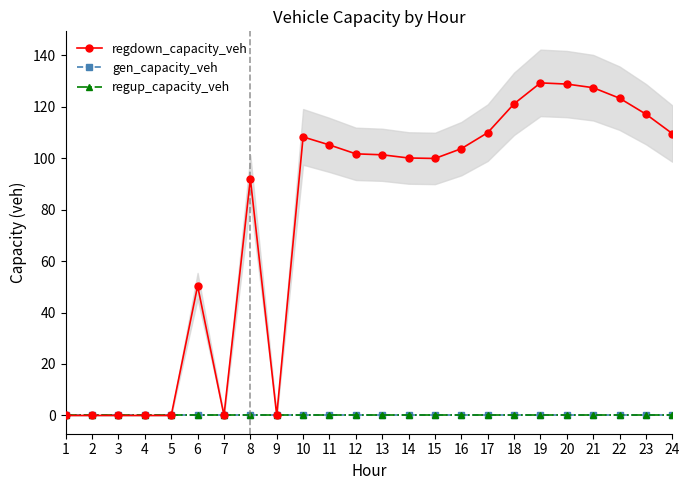

Reading left to right, extract all data points from this chart.

regdown_capacity_veh: 1=0.0	2=0.0	3=0.0	4=0.0	5=0.0	6=50.4	7=0.0	8=92.0	9=0.0	10=108.3	11=105.1	12=101.7	13=101.3	14=100.1	15=99.9	16=103.7	17=109.9	18=121.1	19=129.3	20=128.8	21=127.4	22=123.3	23=117.1	24=109.6
gen_capacity_veh: 1=0.0	2=0.0	3=0.0	4=0.0	5=0.0	6=0.0	7=0.0	8=0.0	9=0.0	10=0.0	11=0.0	12=0.0	13=0.0	14=0.0	15=0.0	16=0.0	17=0.0	18=0.0	19=0.0	20=0.0	21=0.0	22=0.0	23=0.0	24=0.0
regup_capacity_veh: 1=0.0	2=0.0	3=0.0	4=0.0	5=0.0	6=0.0	7=0.0	8=0.0	9=0.0	10=0.0	11=0.0	12=0.0	13=0.0	14=0.0	15=0.0	16=0.0	17=0.0	18=0.0	19=0.0	20=0.0	21=0.0	22=0.0	23=0.0	24=0.0